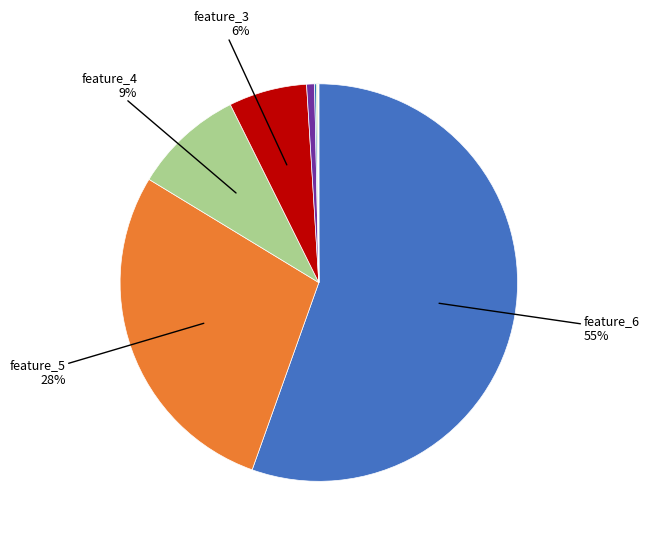

Is there a majority slice in this chart?

Yes